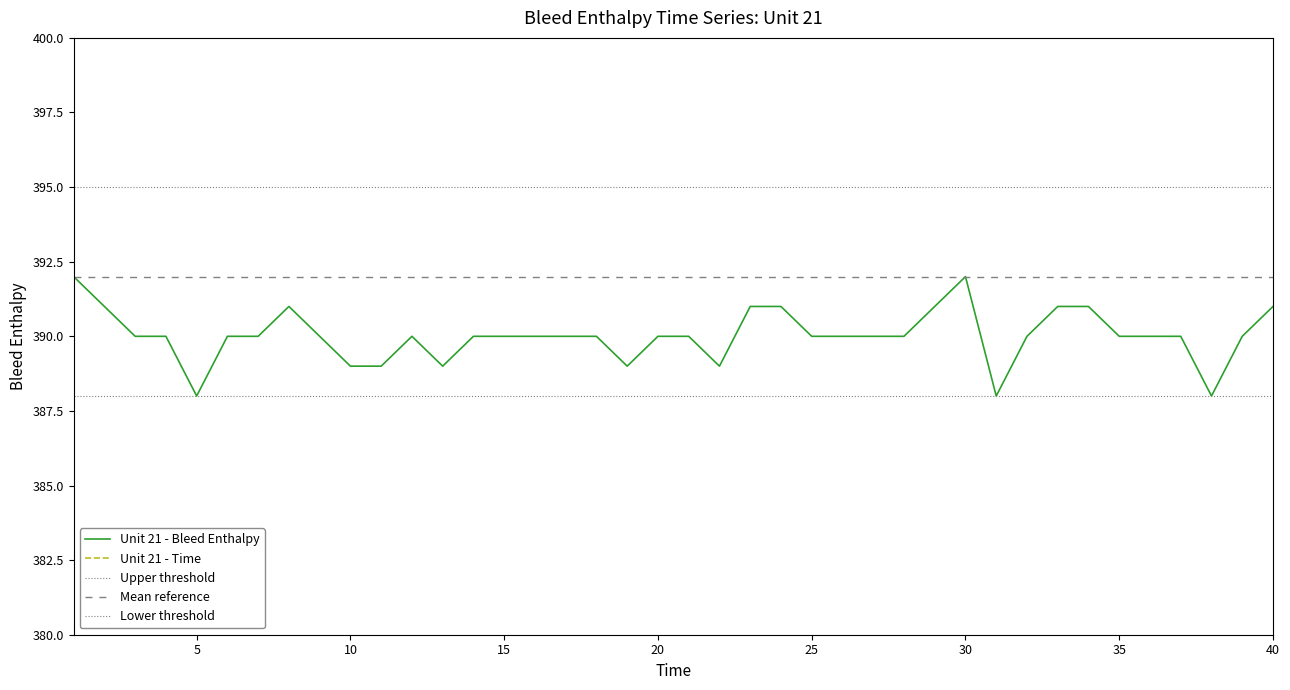

Reading left to right, transcribe all the data shown in this chart.

Unit 21 - Bleed Enthalpy: 392	391	390	390	388	390	390	391	390	389	389	390	389	390	390	390	390	390	389	390	390	389	391	391	390	390	390	390	391	392	388	390	391	391	390	390	390	388	390	391
Unit 21 - Time: 1	2	3	4	5	6	7	8	9	10	11	12	13	14	15	16	17	18	19	20	21	22	23	24	25	26	27	28	29	30	31	32	33	34	35	36	37	38	39	40